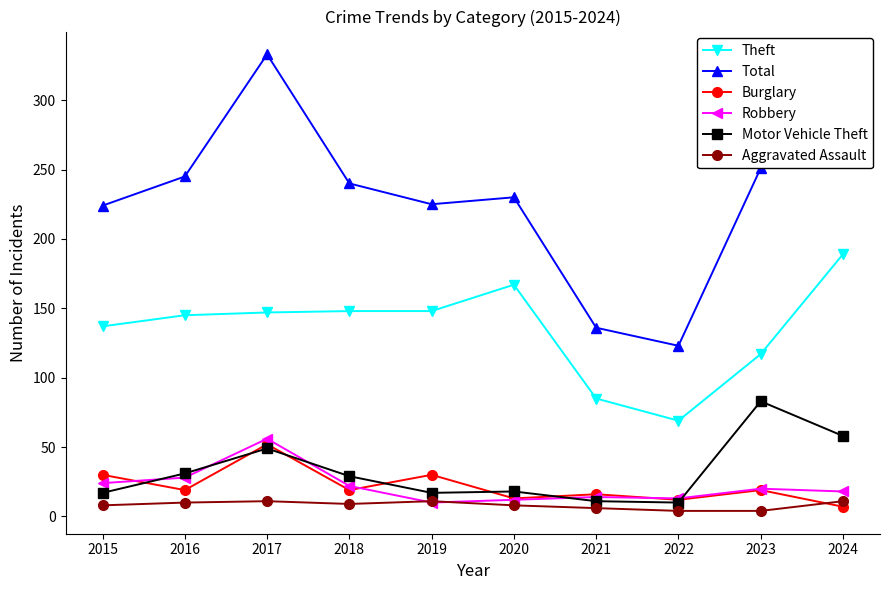

True or false: Robbery and Total cross at least once.

False